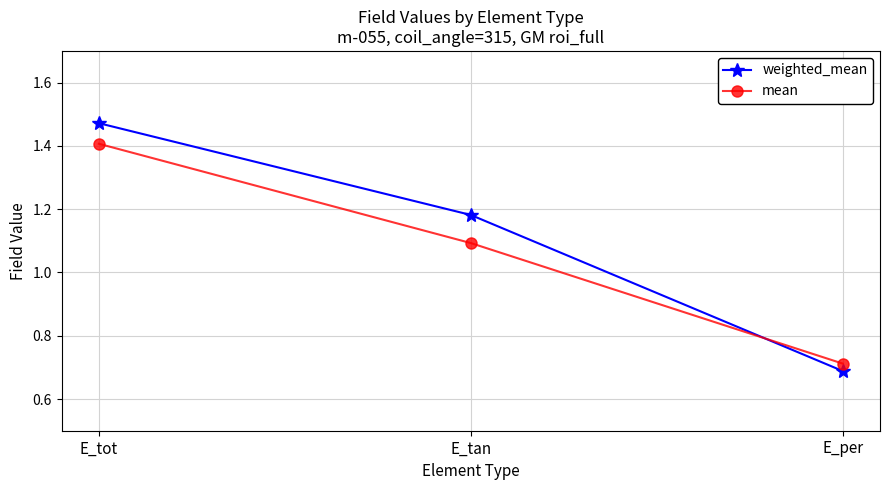

Rank the series at E_tan from lowest to highest value.

mean, weighted_mean